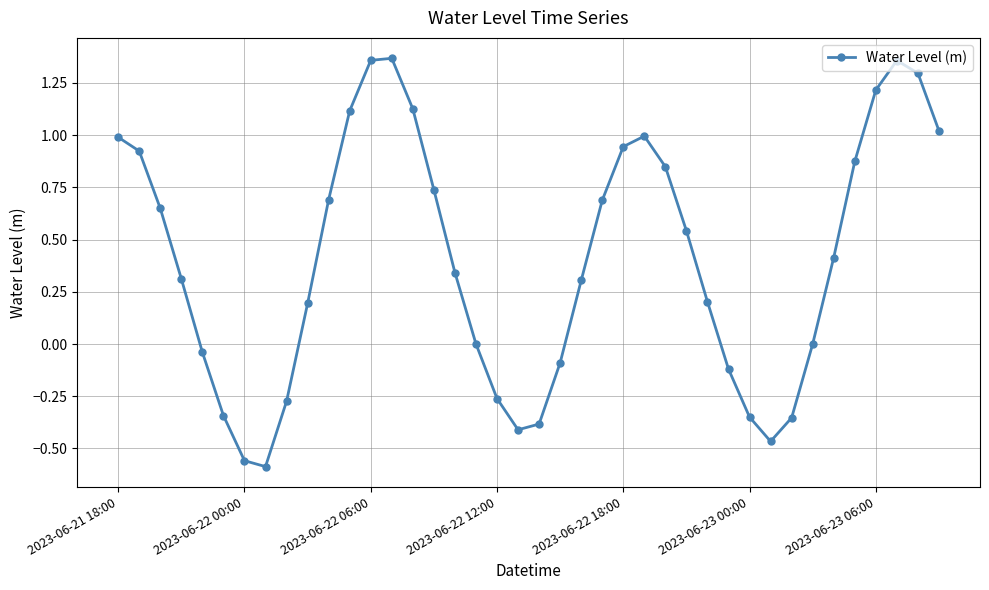

Does the chart display data point markers on the line(s)?

Yes